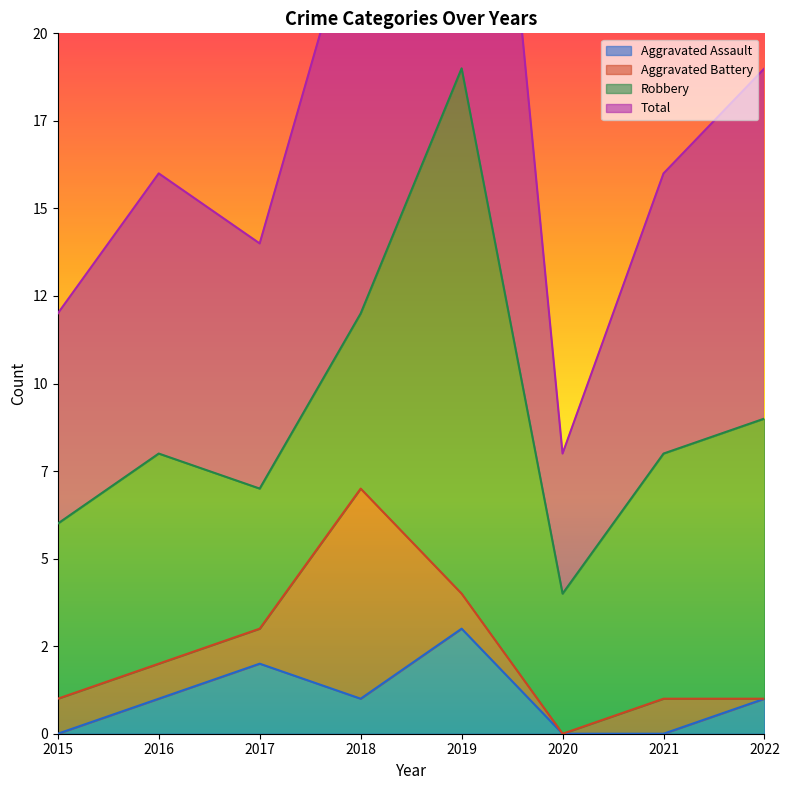

At which label does Aggravated Assault first exceed 1?

2017